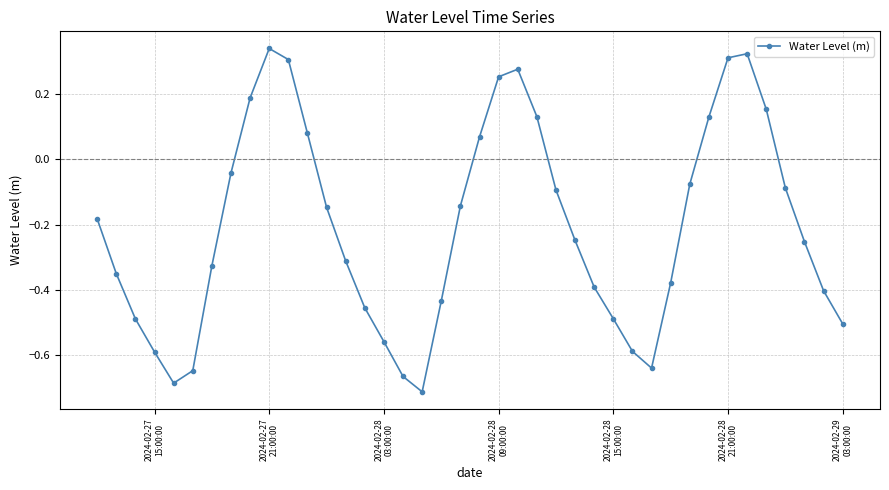

What is the difference between the maximum and second lowest values?

1.0